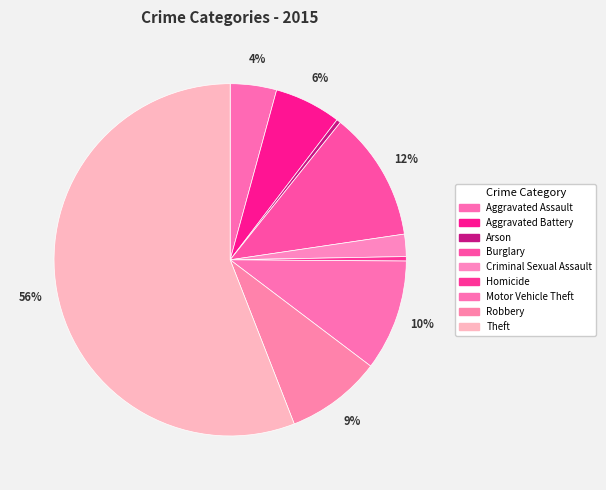

Combined, do Theft and Criminal Sexual Assault account for over 50%?

Yes